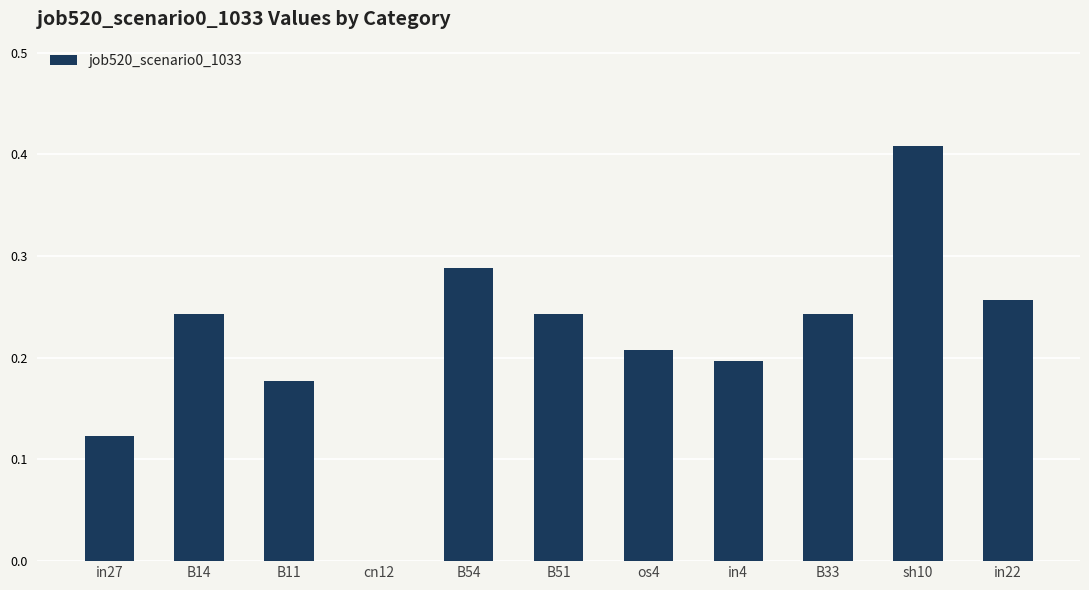

The value at os4 is 0.2. True or false?

True